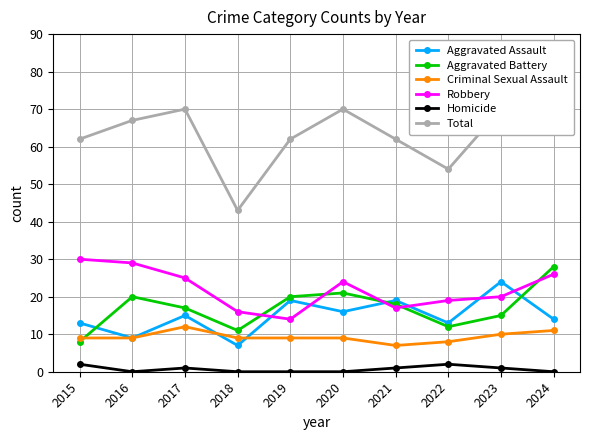

How many interior local valleys does the Aggravated Assault series have?

4